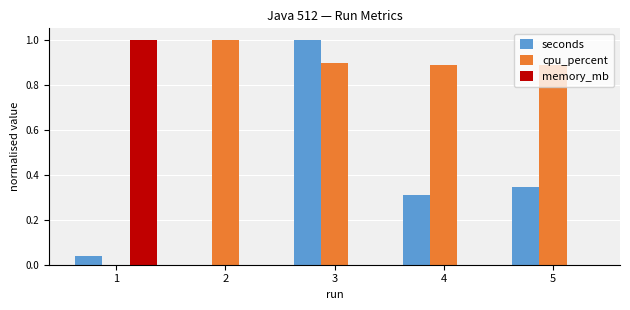

What is the greatest value displayed?

1.0